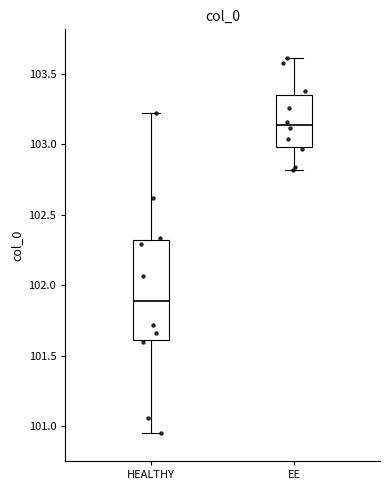

Reading left to right, read every box against the y-axis: the position of its median line, the range the box covers, and the ends of its whiskers. The values are not printed on the chart, so give them approximately, as read against the axis.

HEALTHY: median 101.90, box 101.60 to 102.30, whiskers 100.95 to 103.20
EE: median 103.15, box 103.00 to 103.35, whiskers 102.80 to 103.60